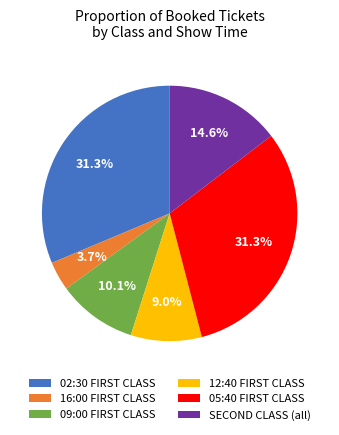

Which slice is the smallest?

16:00 FIRST CLASS